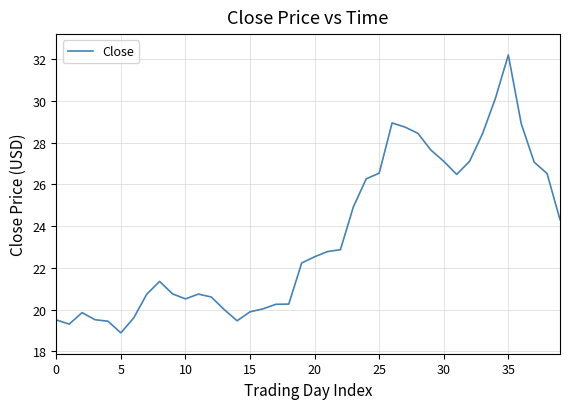

What is the difference between the maximum and minimum values?

13.3